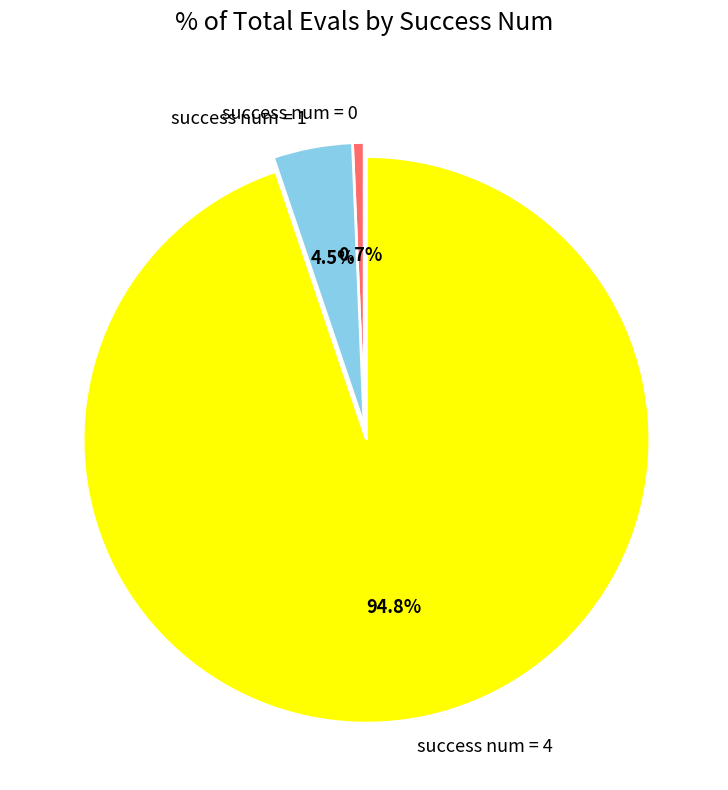

Which slice is the smallest?

success num = 0